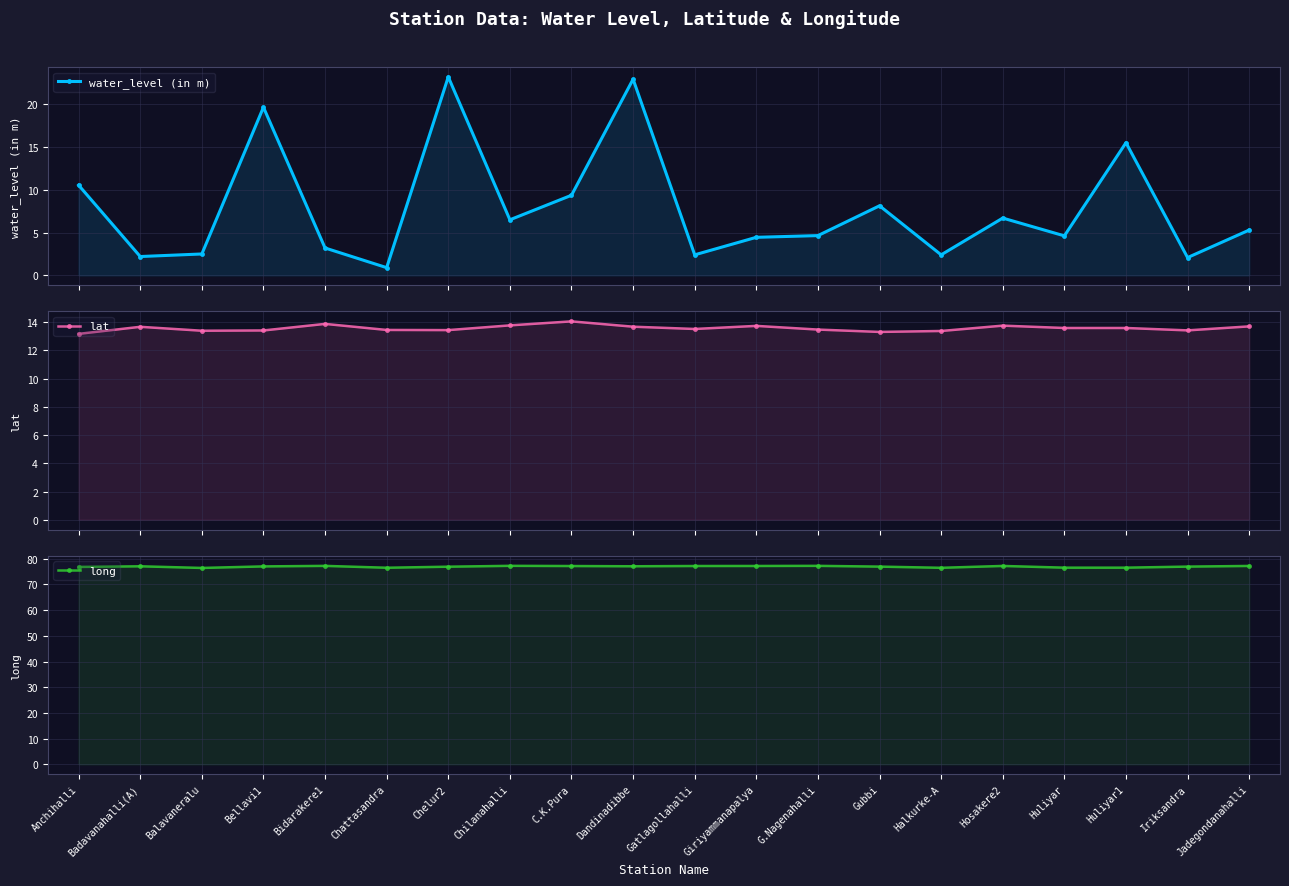

What position from the left is G.Nagenahalli?

13